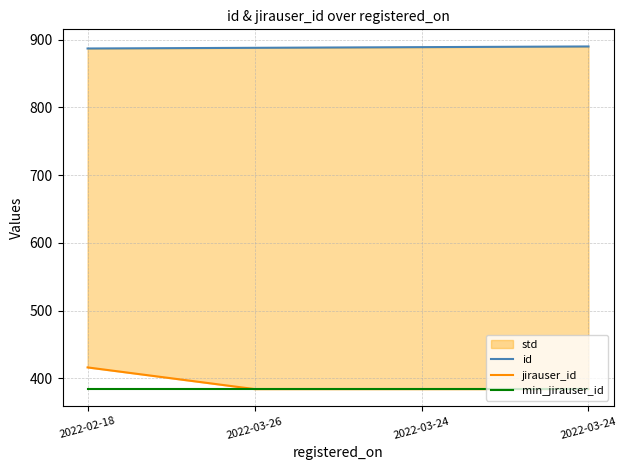

True or false: id and jirauser_id intersect in this chart.

False